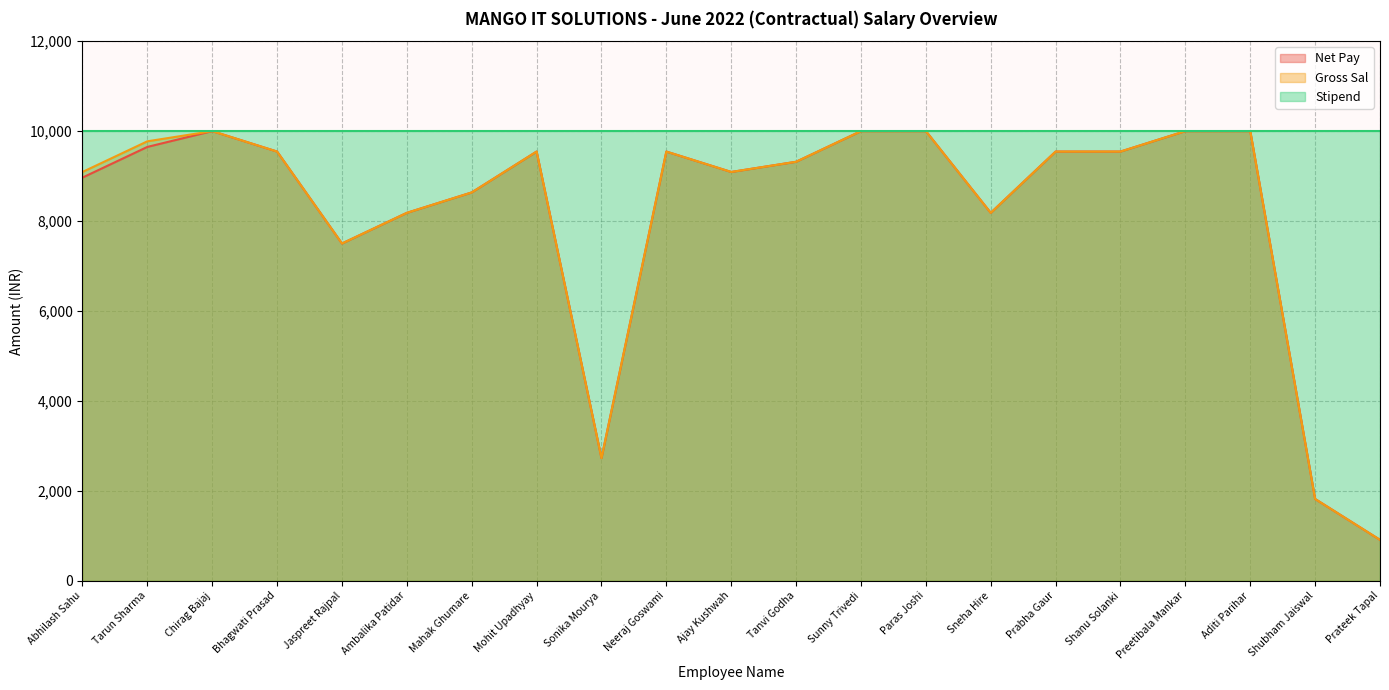

What is the label of the 5th point from the left?

Jaspreet Rajpal